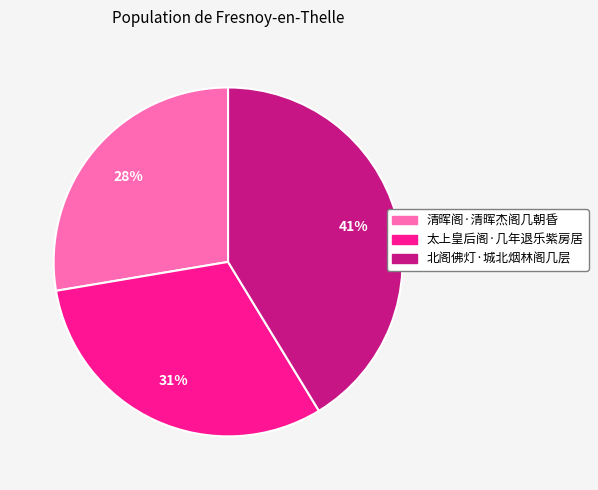

Which category has the smallest portion of the pie?

清晖阁·清晖杰阁几朝昏